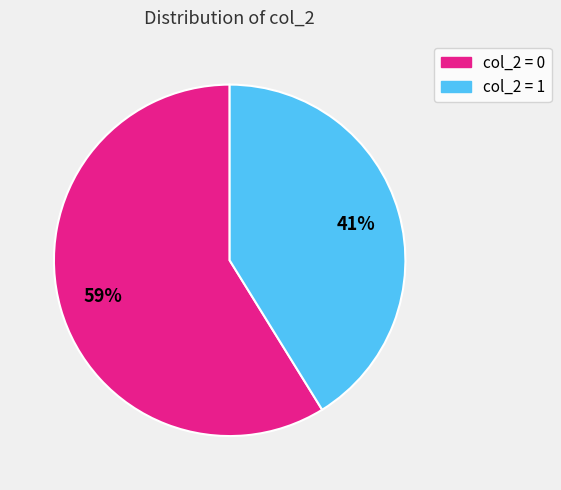

Is there any slice that represents more than half of the pie?

Yes